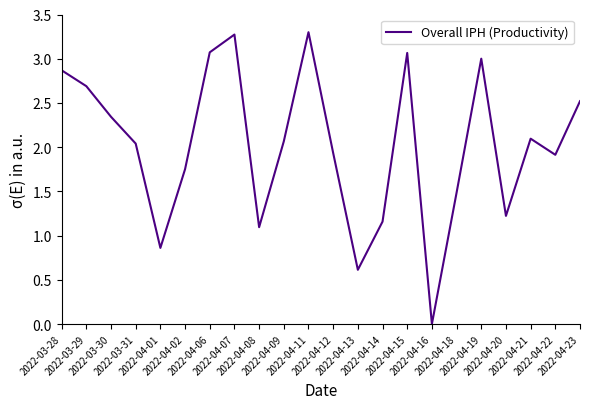

The value at 2022-04-16 is 1.6. True or false?

False